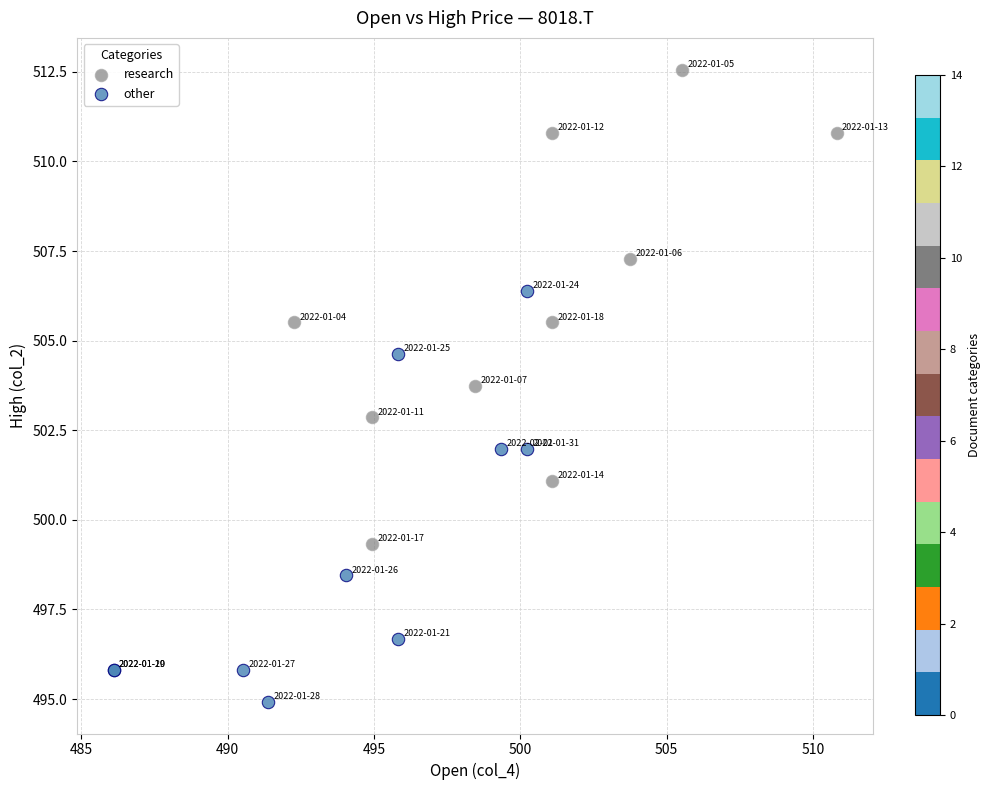

What are all the series names shown in the legend?

research, other